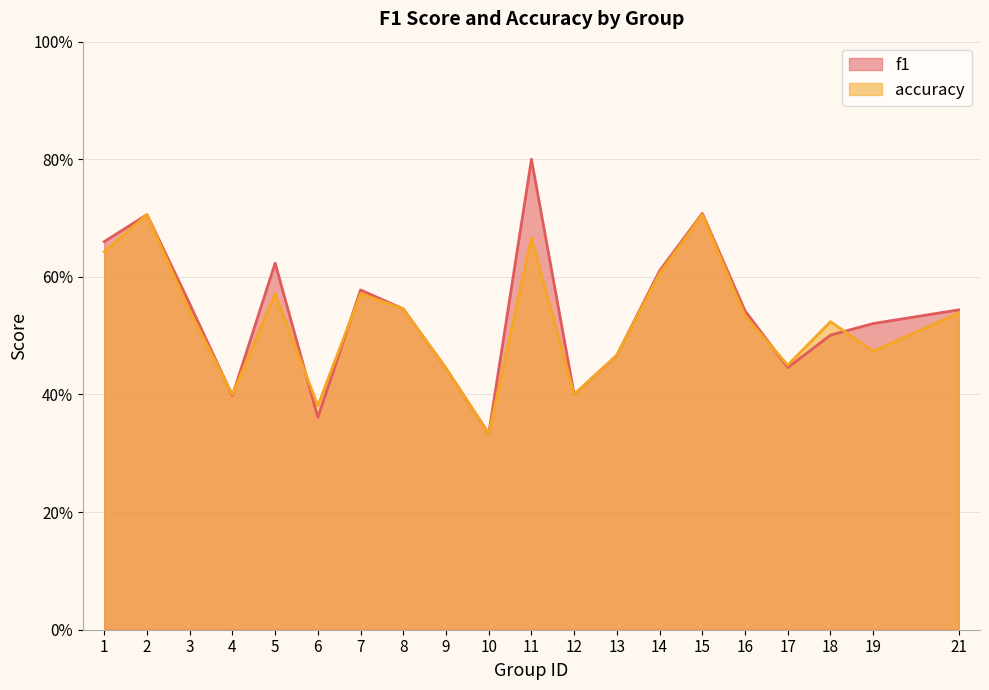

Rank the series by their maximum value, from highest to lowest.

f1, accuracy